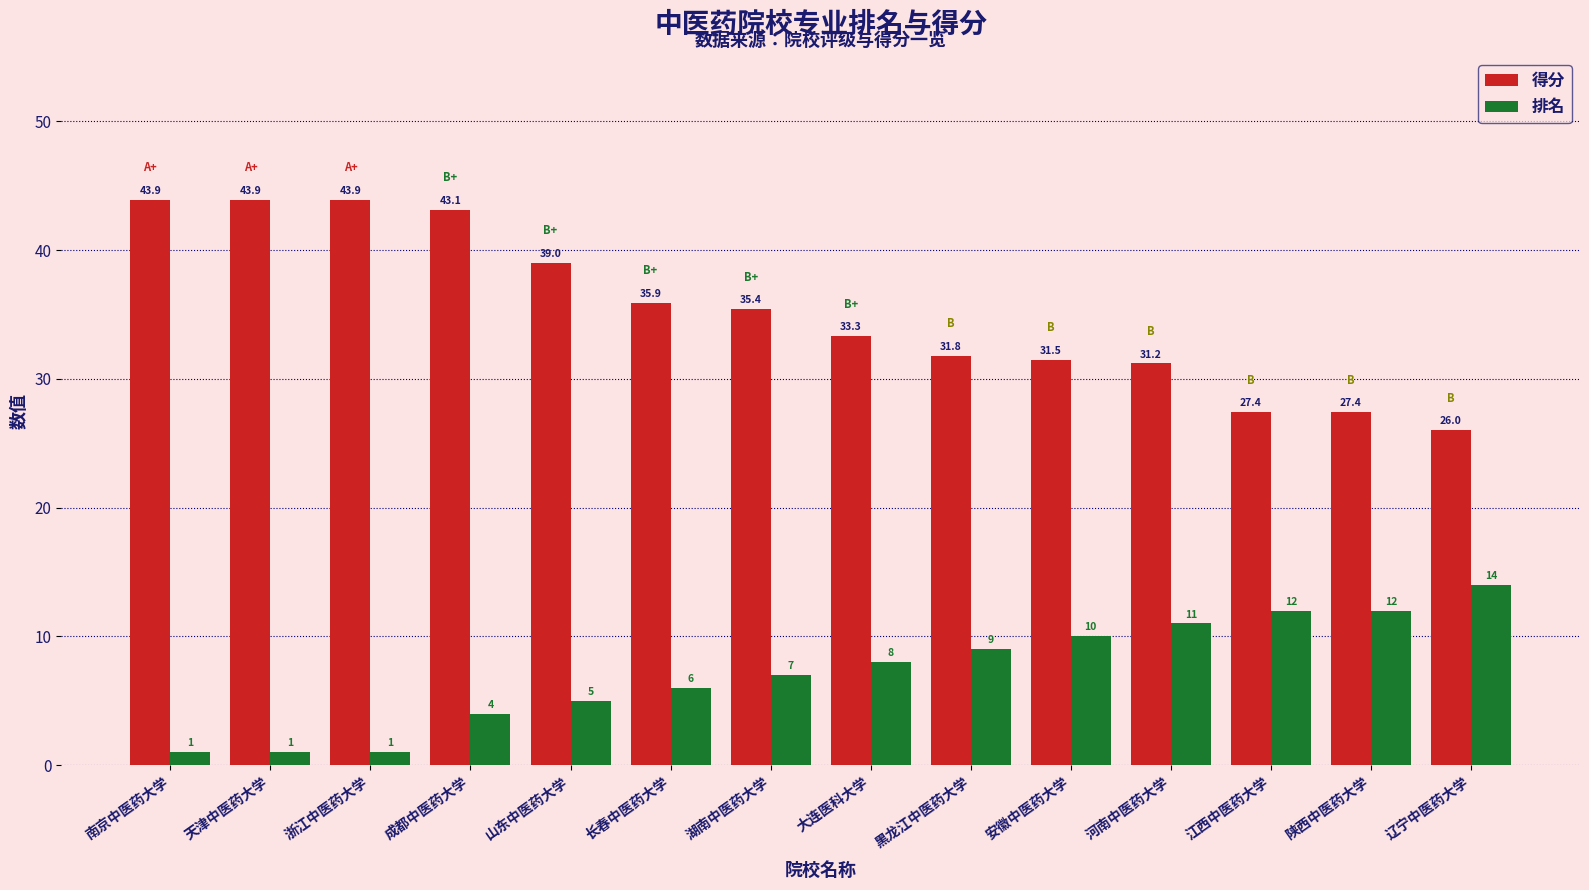

Which series has the largest range (max minus min)?

得分